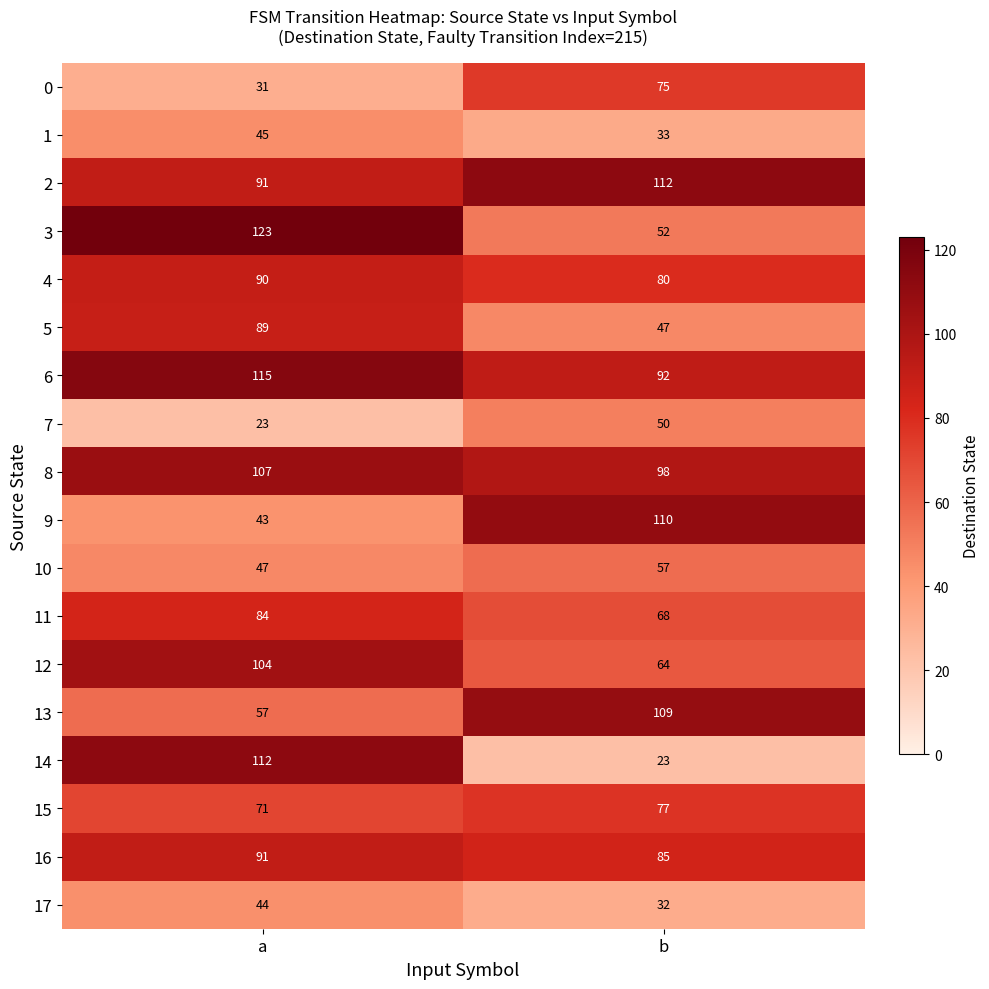

At which category is the sum across all series the highest?

a